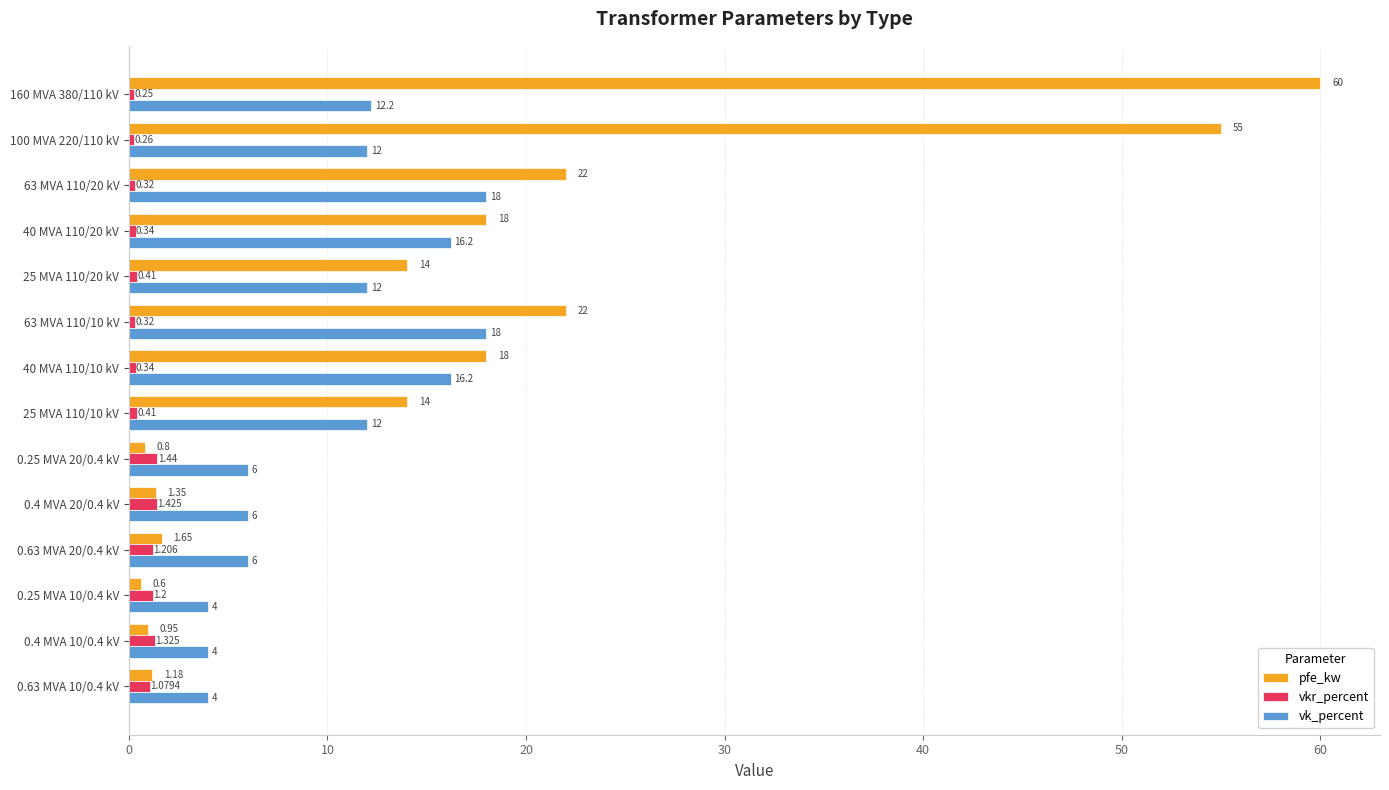

Between 40 MVA 110/10 kV and 0.4 MVA 20/0.4 kV, which series saw the biggest shift?

pfe_kw